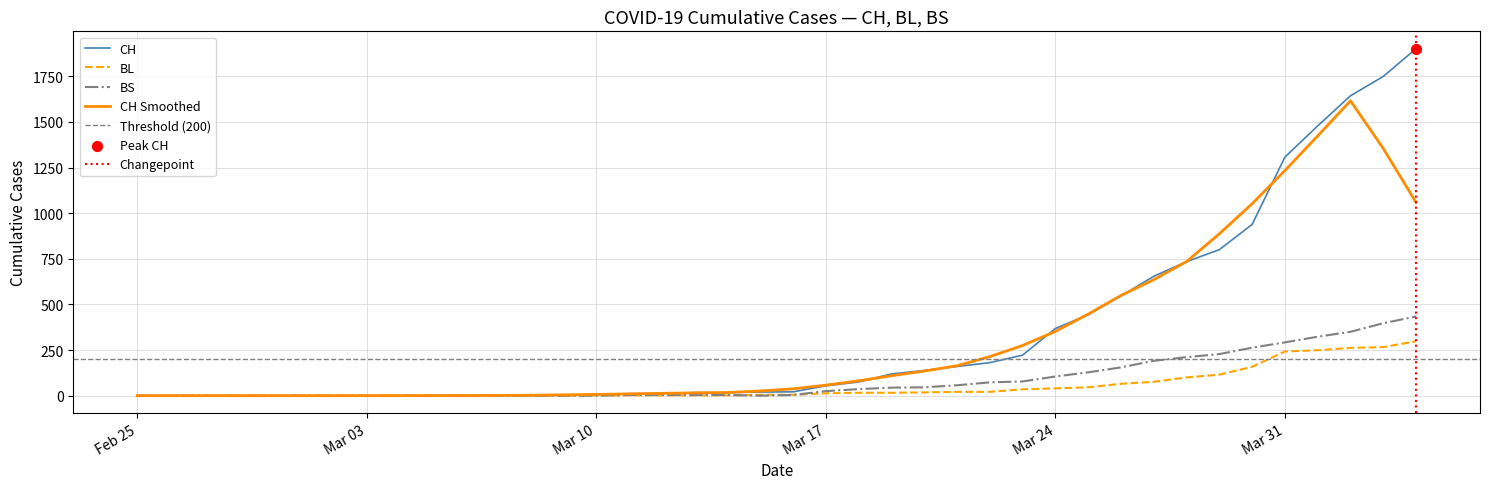

Is the value of CH at 2020-03-06 greater than the value of BL at 2020-03-07?

Yes